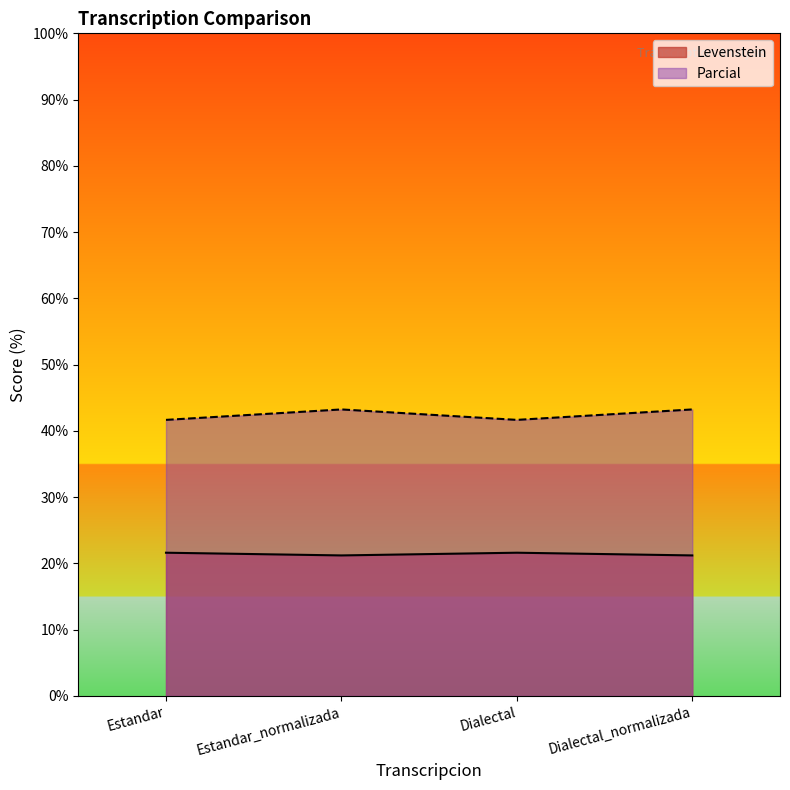

The value of Levenstein at Dialectal is 41.7. True or false?

True